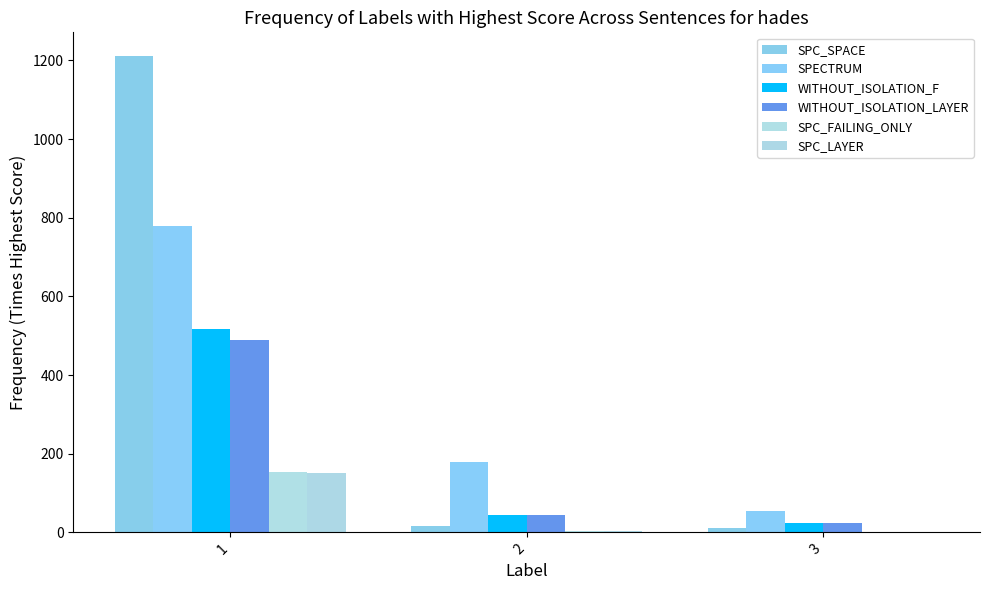

What is the difference between the SPC_LAYER values at 2 and 1?

148